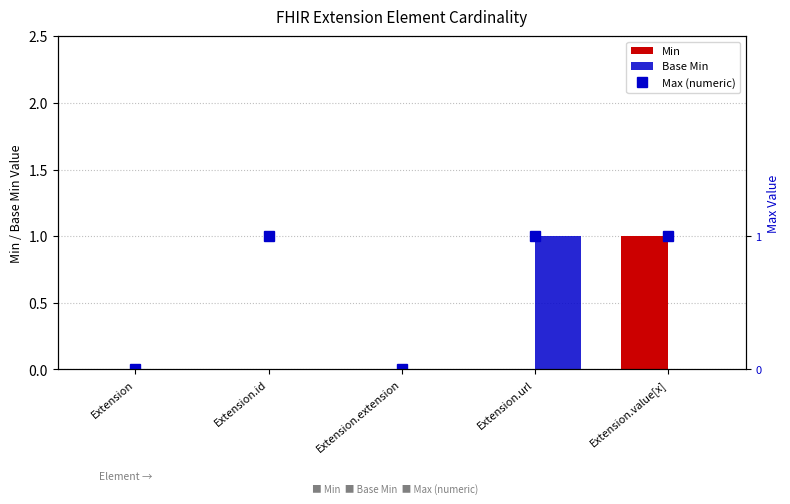

What is the difference between the maximum and minimum values in the Base Min series?

1